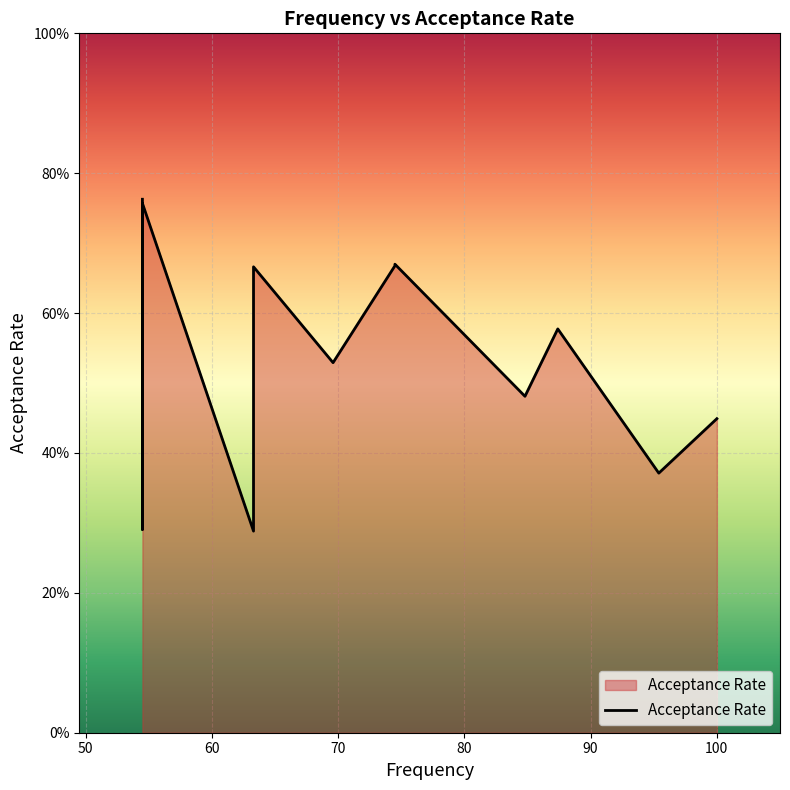

The chart shows a value of 0.3 at 16. True or false?

False